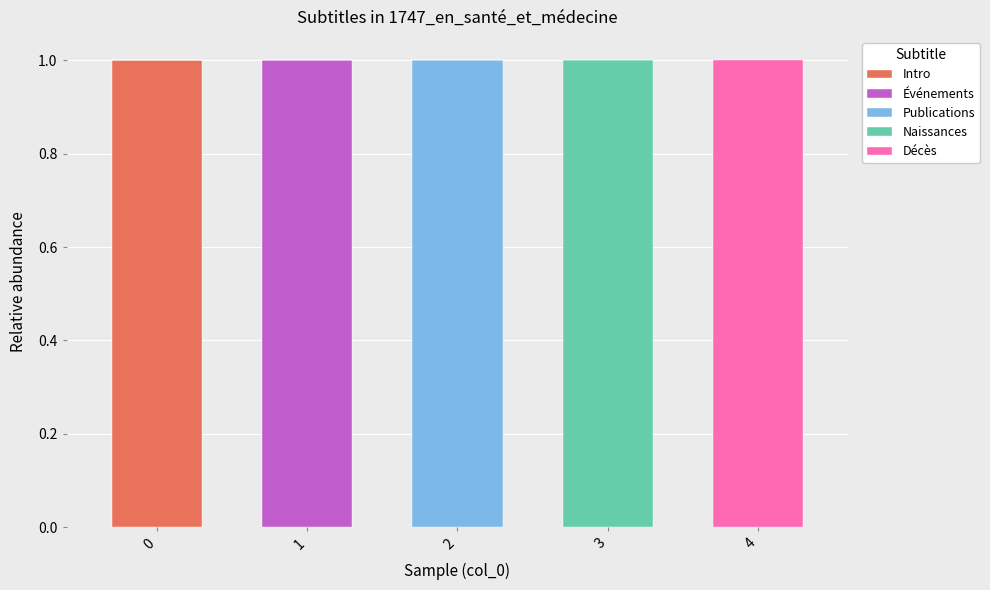

Reading left to right, list the values for the Intro series.

0=1	1=0	2=0	3=0	4=0